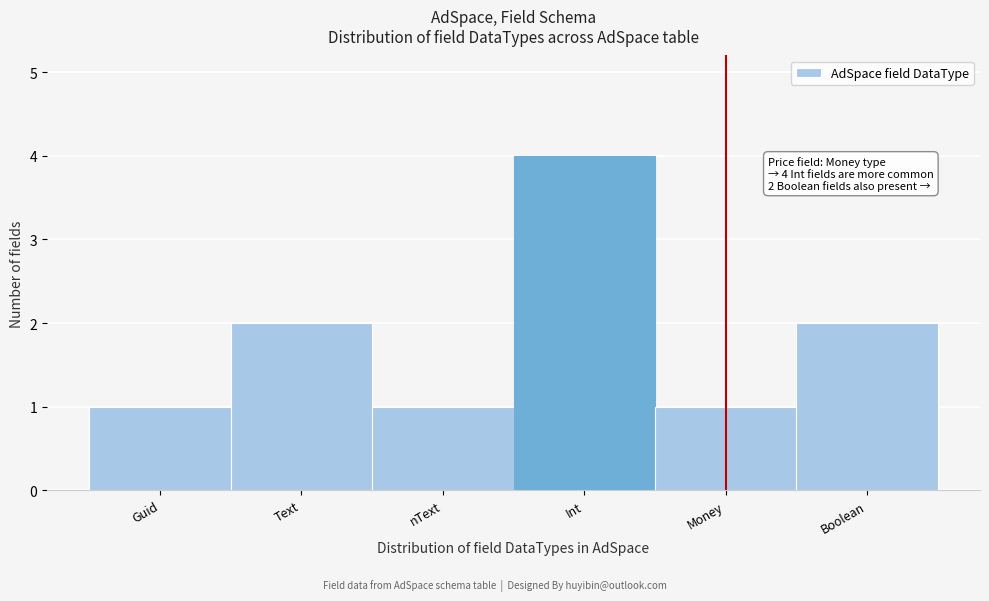

Reading left to right, list all the values displayed in this chart.

Guid=1	Text=2	nText=1	Int=4	Money=1	Boolean=2